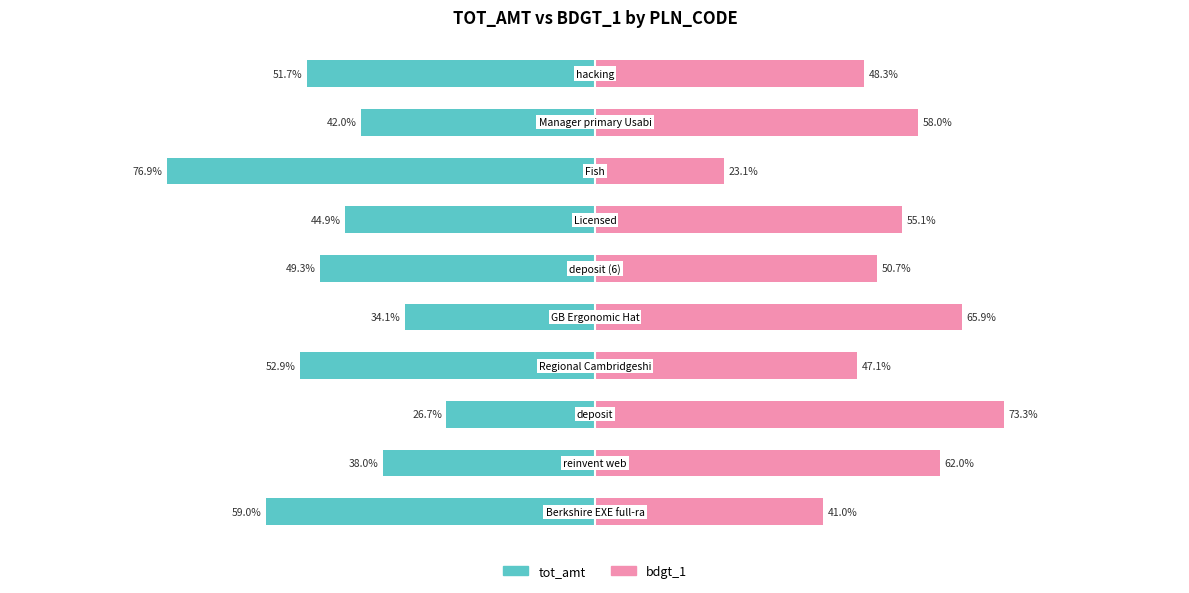

Reading left to right, extract all data points from this chart.

tot_amt: -59.0	-38.0	-26.7	-52.9	-34.1	-49.3	-44.9	-76.9	-42.0	-51.7
bdgt_1: 41.0	62.0	73.3	47.1	65.9	50.7	55.1	23.1	58.0	48.3